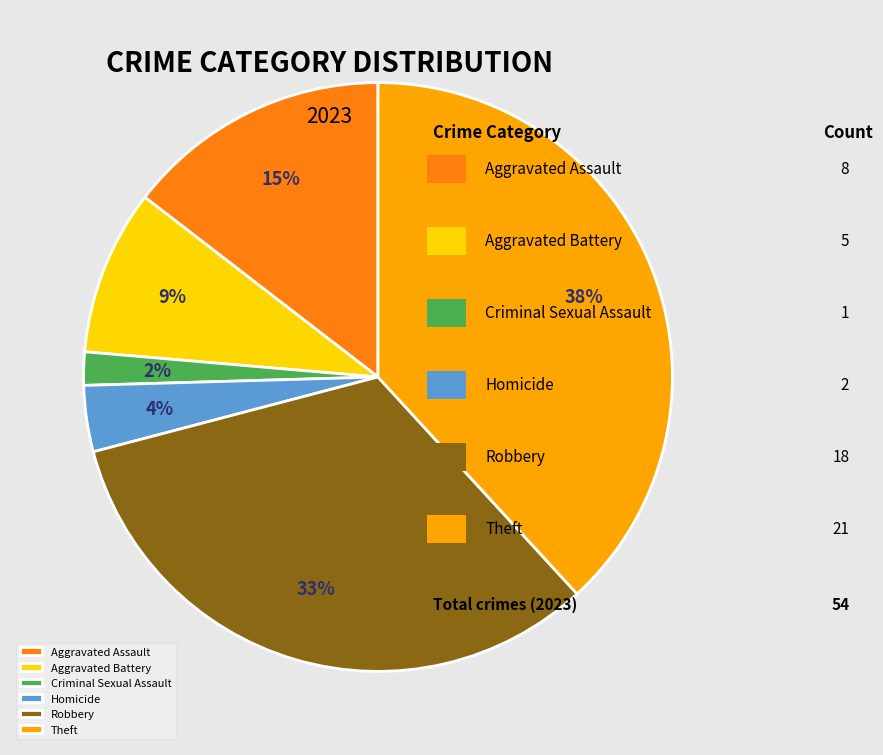

How many segments does this pie chart have?

6